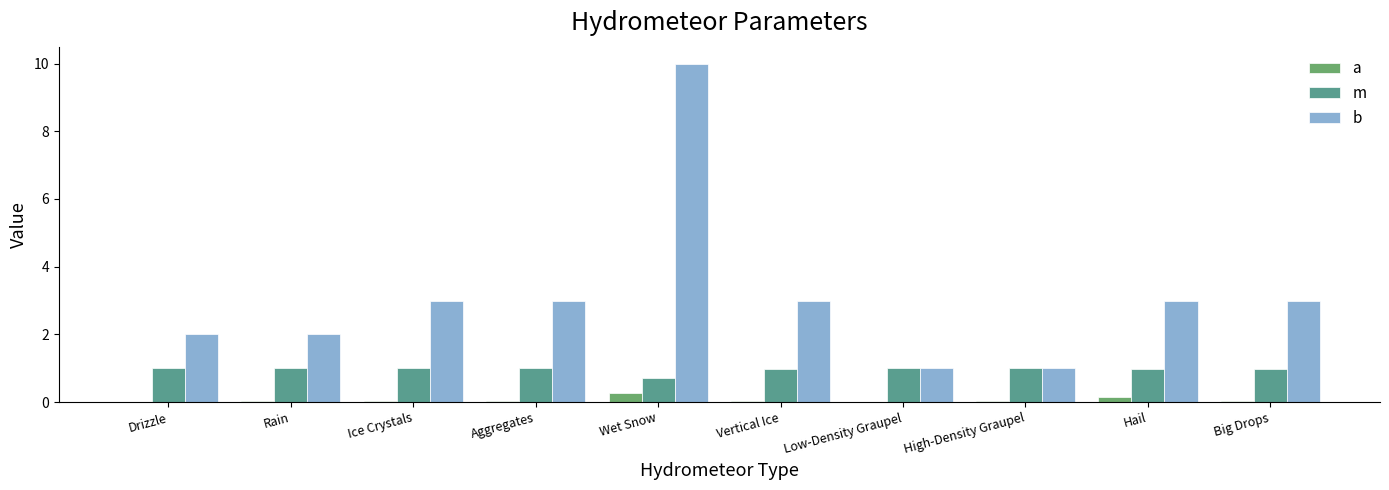

What is the highest value of the a series?

0.3